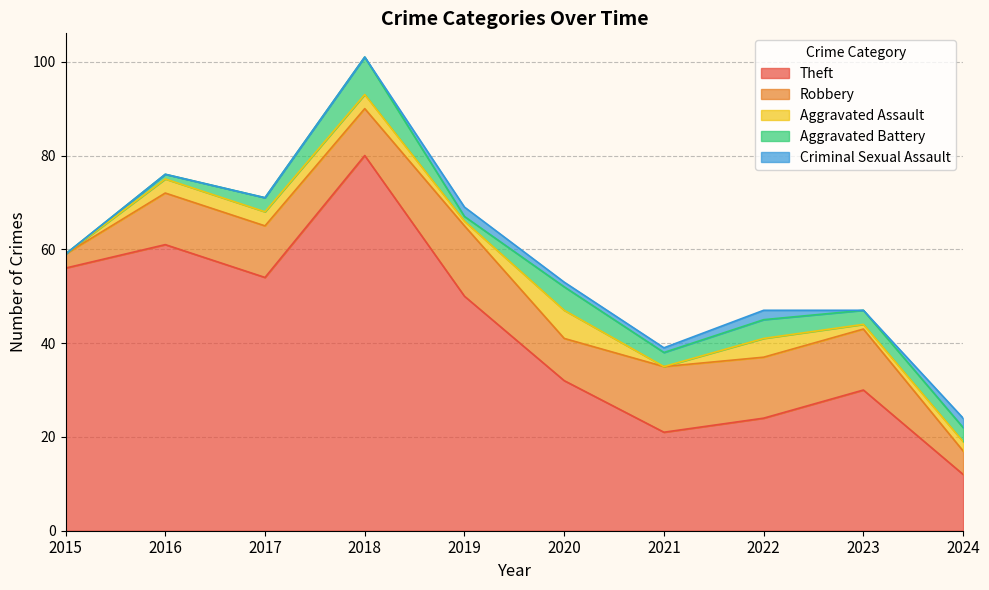

List the series in order of their peak value, lowest first.

Criminal Sexual Assault, Aggravated Assault, Aggravated Battery, Robbery, Theft